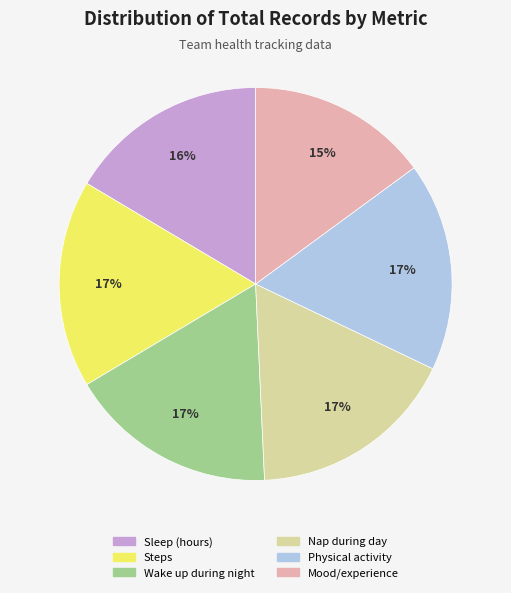

Combined, do Steps and Nap during day account for over 50%?

No